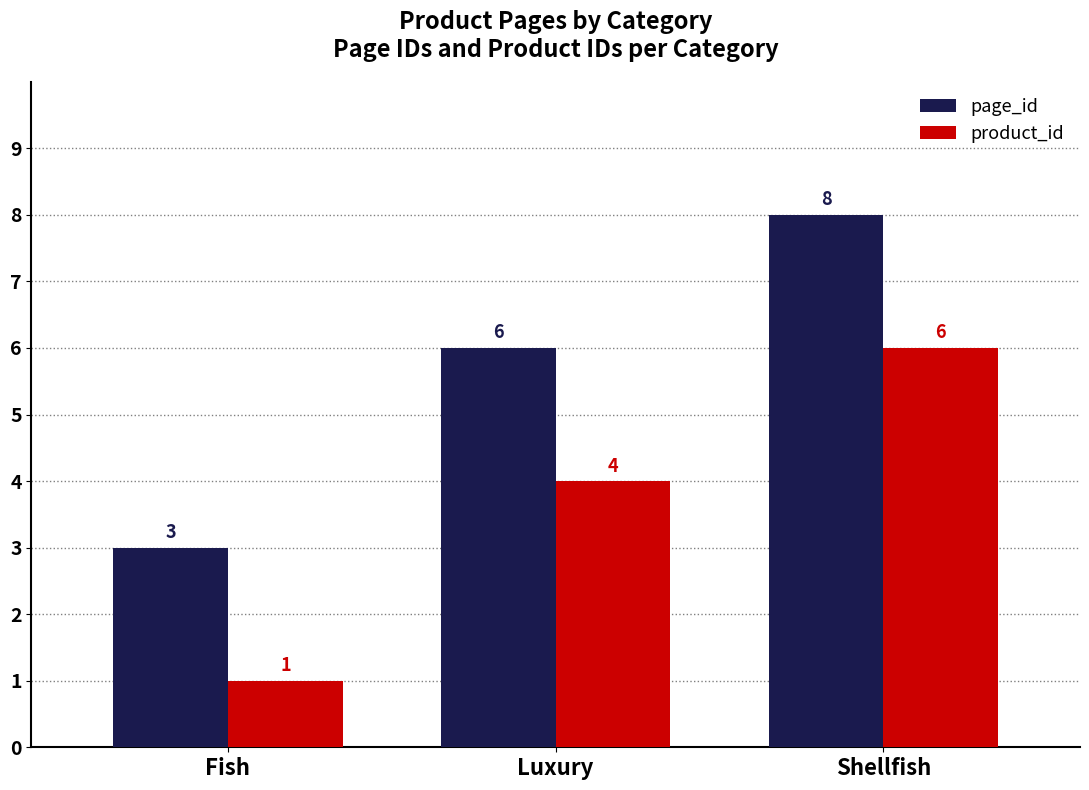

Rank the series by their average value, from highest to lowest.

page_id, product_id